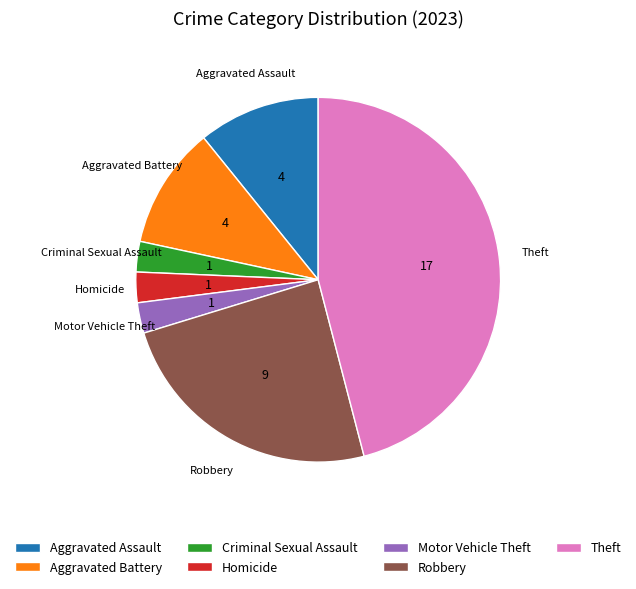

True or false: Criminal Sexual Assault accounts for 3% of the total.

True